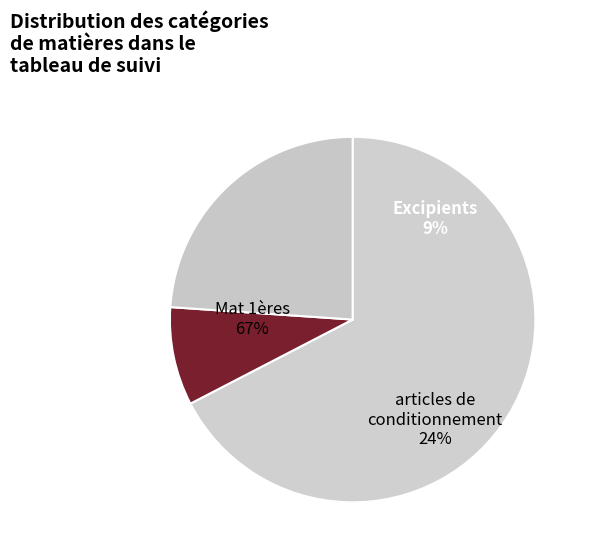

True or false: Mat 1ères accounts for 9% of the total.

False